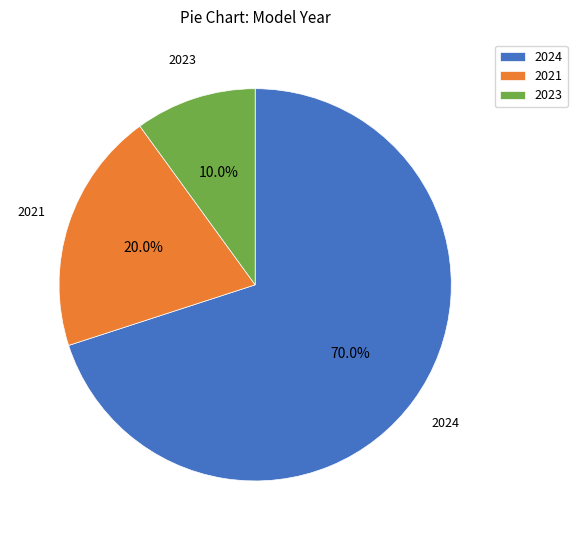

Which slice is the smallest?

2023